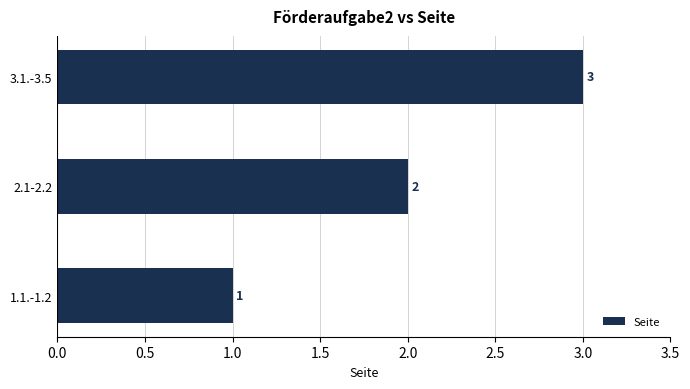

Count the number of categories in the chart.

3